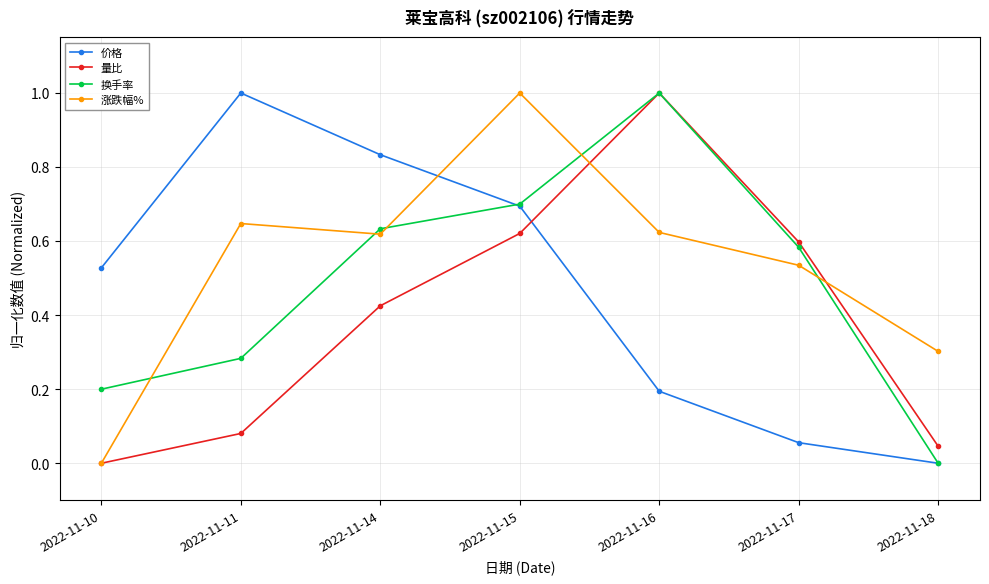

List the labels in order of 换手率 value, largest first.

2022-11-16, 2022-11-15, 2022-11-14, 2022-11-17, 2022-11-11, 2022-11-10, 2022-11-18